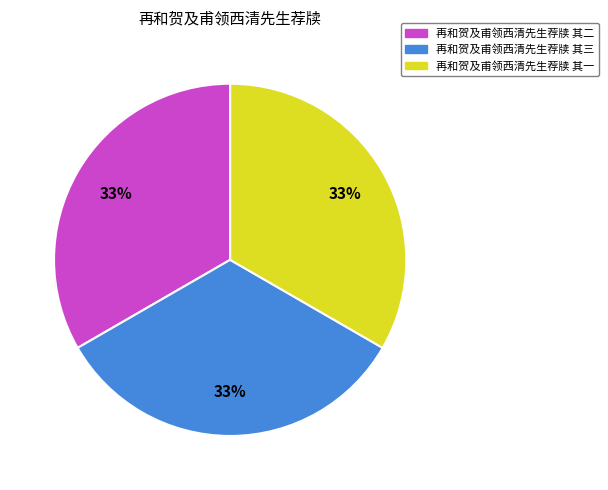

Approximately how many times larger is the value at 再和贺及甫领西清先生荐牍 其三 compared to 再和贺及甫领西清先生荐牍 其一?

1.0